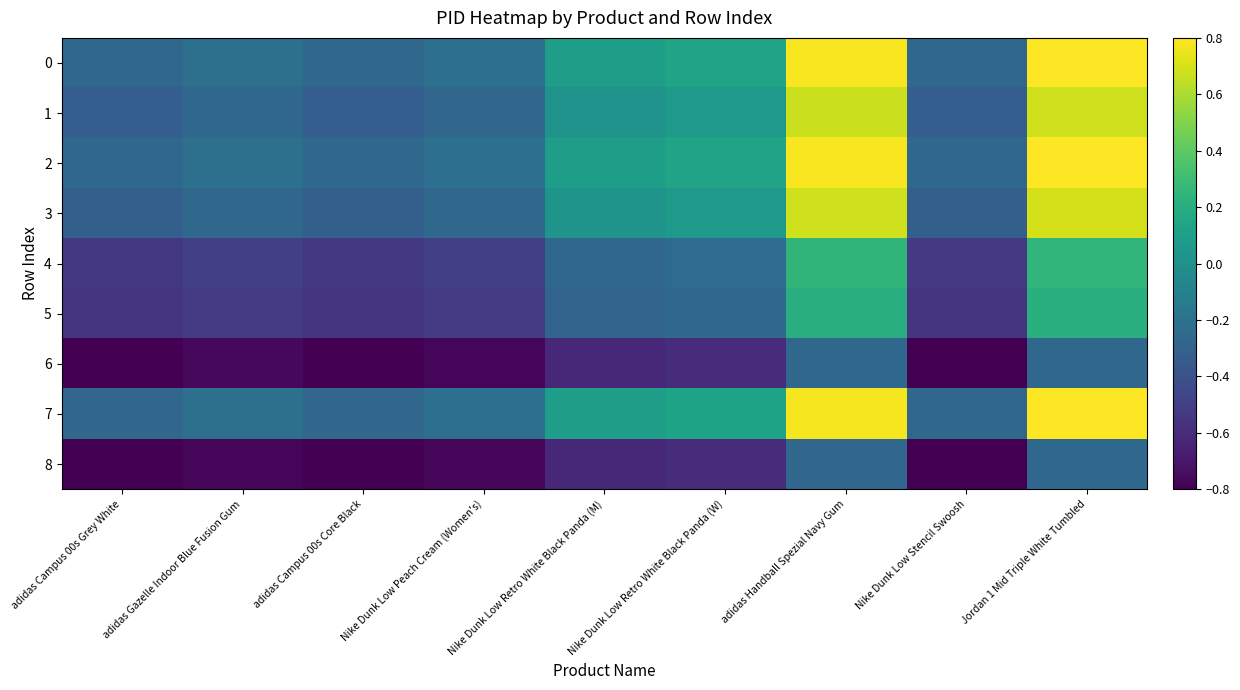

How many data points does each series have?

9